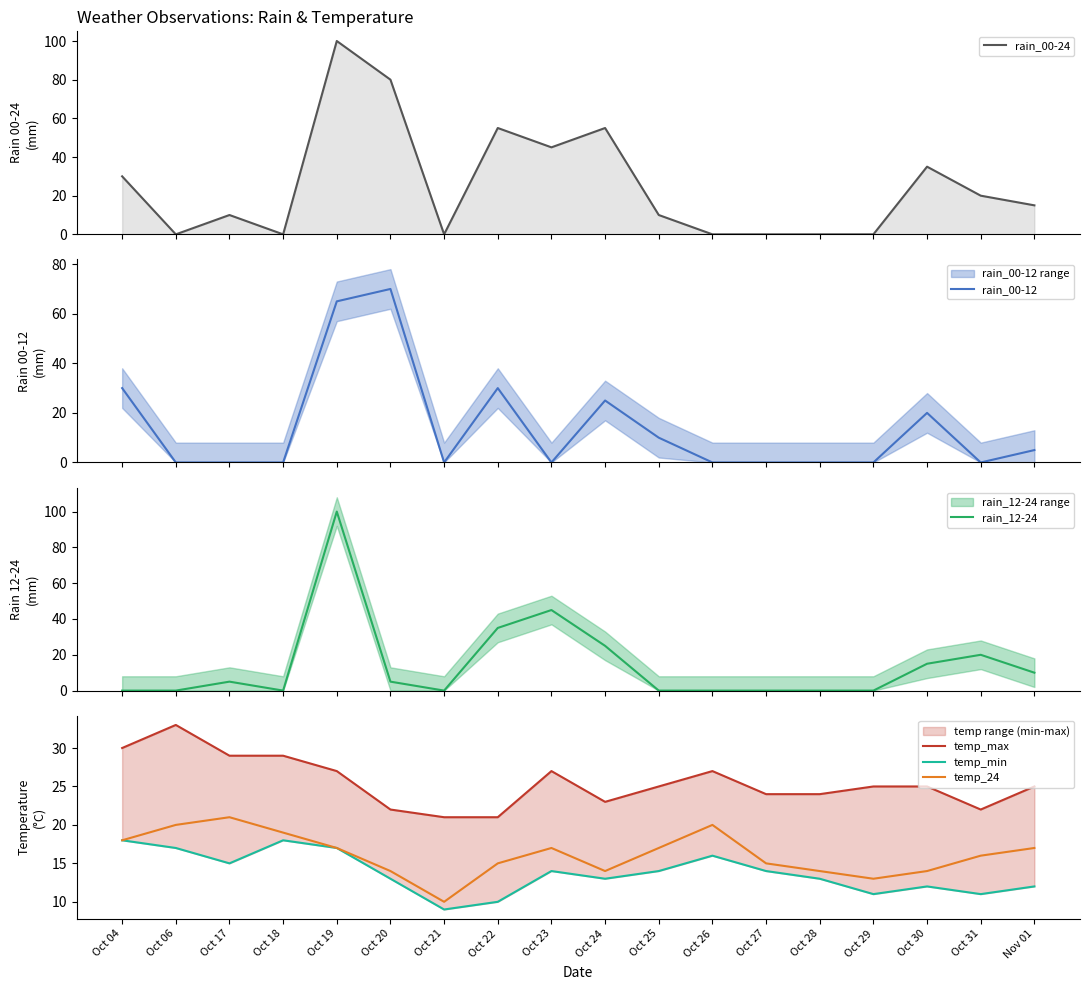

Reading left to right, list all the values displayed in this chart.

rain_00-24: 30	0	10	0	100	80	0	55	45	55	10	0	0	0	0	35	20	15
rain_00-12: 30	0	0	0	65	70	0	30	0	25	10	0	0	0	0	20	0	5
rain_12-24: 0	0	5	0	100	5	0	35	45	25	0	0	0	0	0	15	20	10
temp_max: 30	33	29	29	27	22	21	21	27	23	25	27	24	24	25	25	22	25
temp_min: 18	17	15	18	17	13	9	10	14	13	14	16	14	13	11	12	11	12
temp_24: 18	20	21	19	17	14	10	15	17	14	17	20	15	14	13	14	16	17